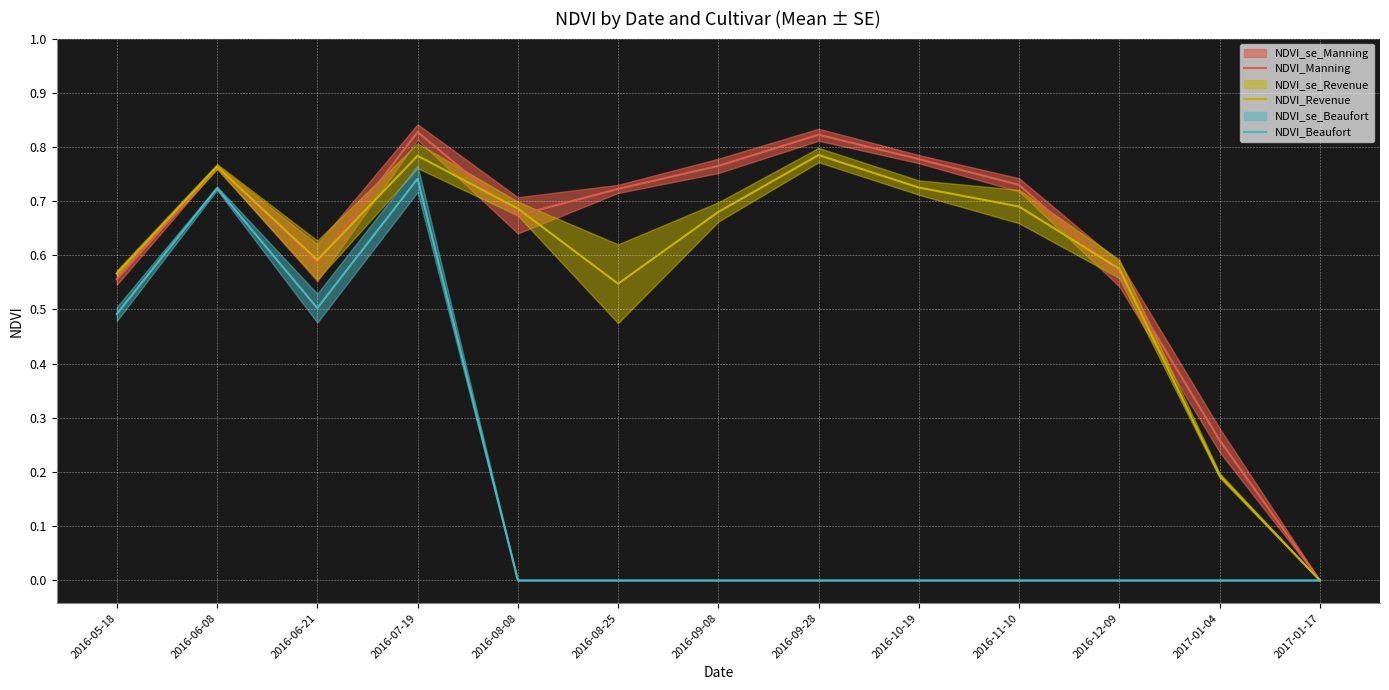

True or false: NDVI_Manning and NDVI_Beaufort cross at least once.

False